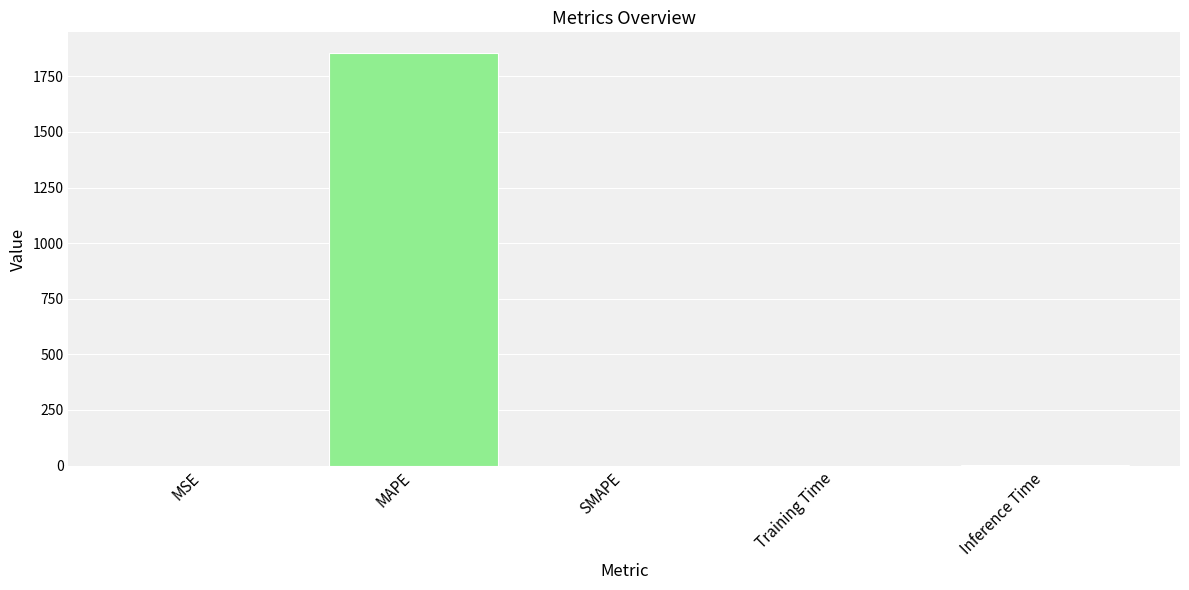

What is the greatest value displayed?

1854.8